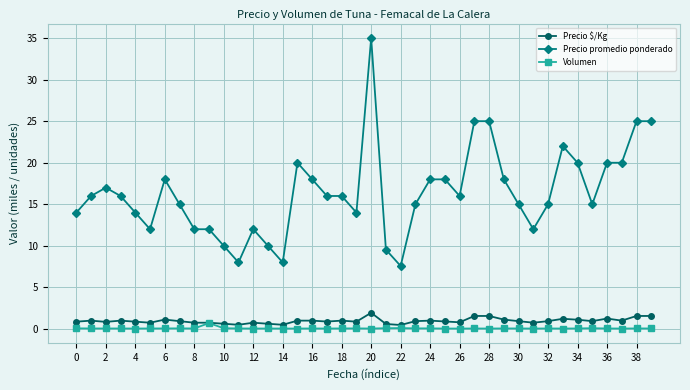

What is the minimum value for Precio promedio ponderado?

7.6